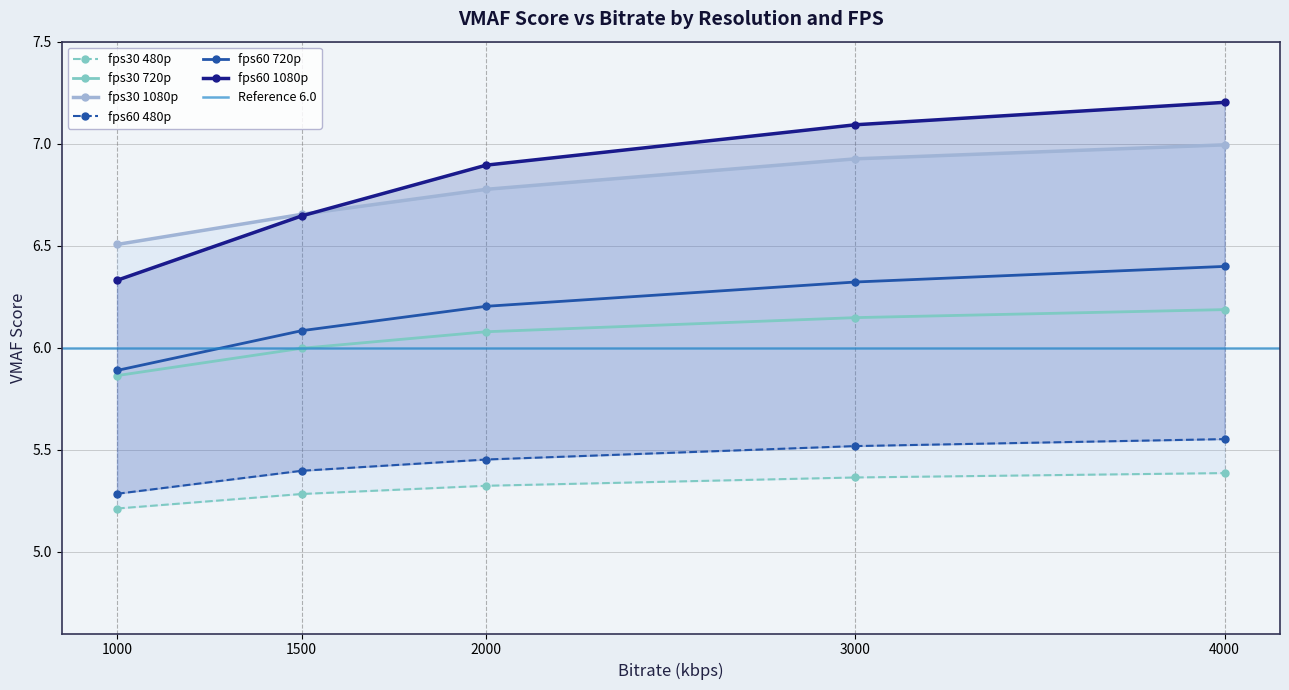

What is the total value across all series at 3000?

37.4